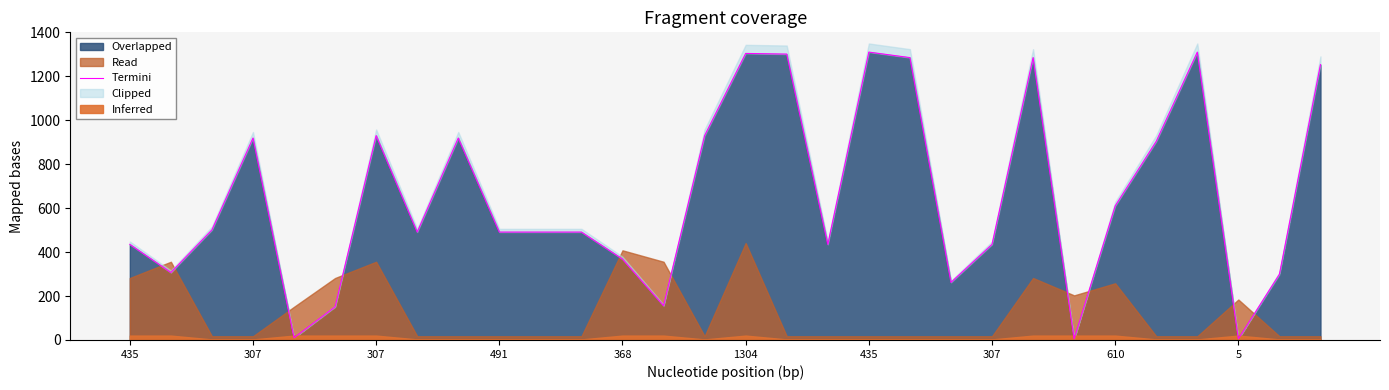

What is the difference between the values at 307 and 435?

128